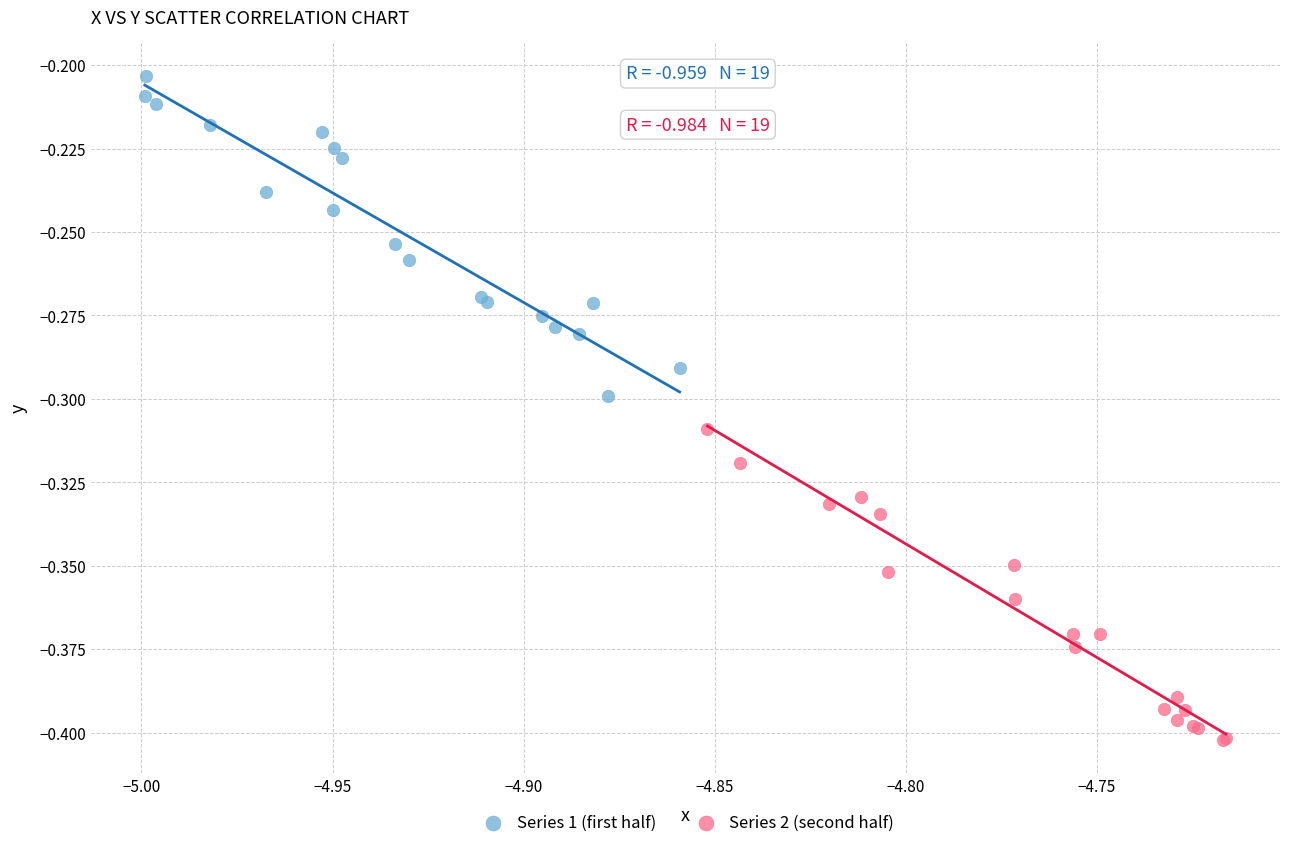

Which series reaches the maximum Y coordinate?

Series 1 (first half)